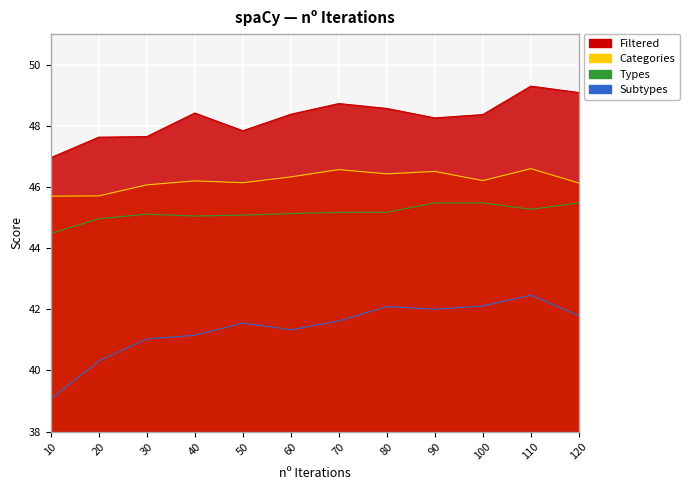

True or false: Types and Filtered intersect in this chart.

False